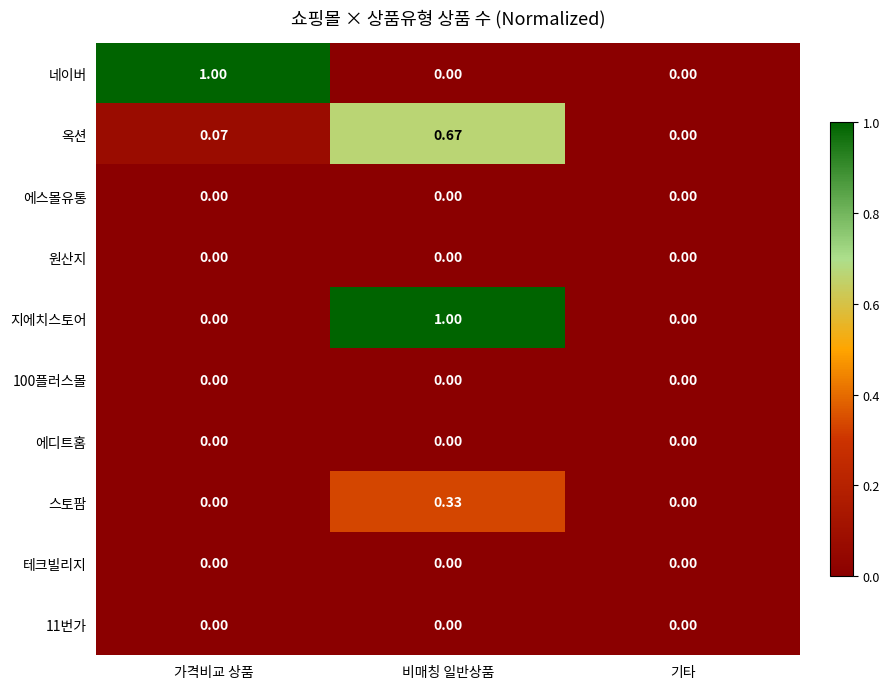

Is the value of 지에치스토어 at 비매칭 일반상품 greater than the value of 테크빌리지 at 가격비교 상품?

Yes